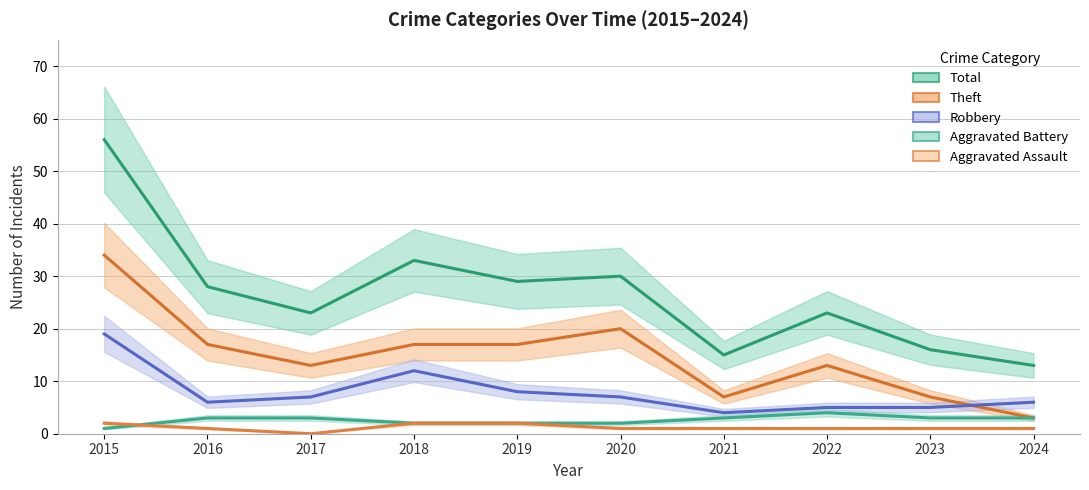

How many lines are shown in the chart?

5